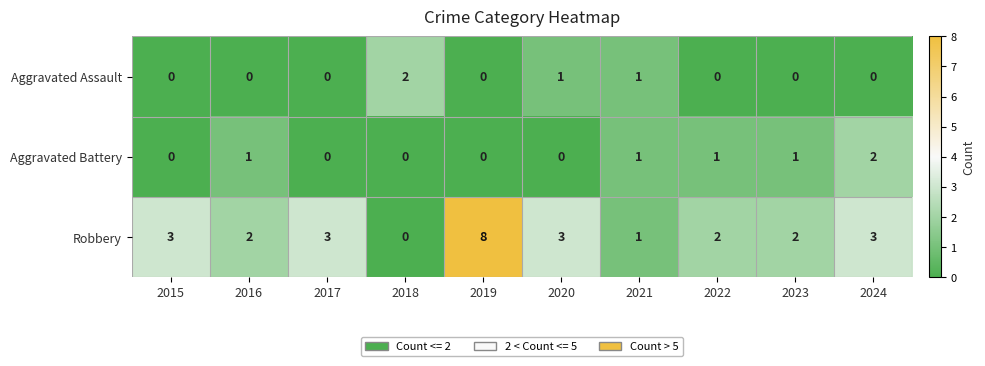

At which category is the sum across all series the highest?

2019